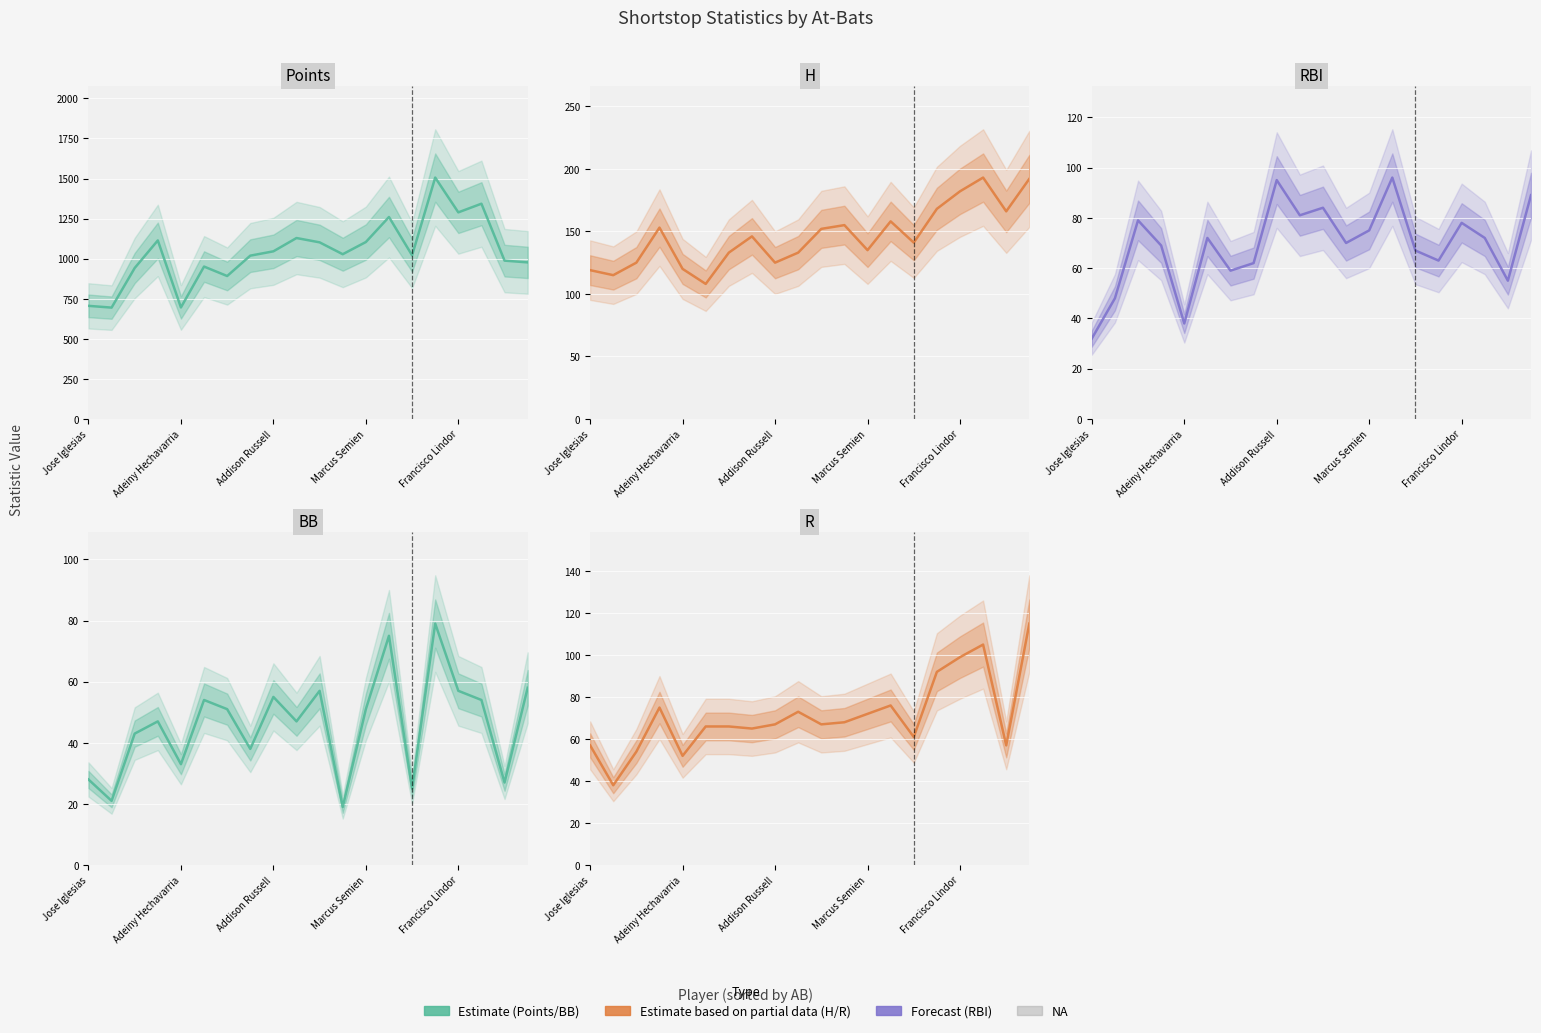

Rank the categories by BB value from highest to lowest.

15, 13, 19, 10, 16, 8, 5, 17, 6, 12, Marcus Semien, 9, Addison Russell, 7, Francisco Lindor, Jose Iglesias, 18, 14, Adeiny Hechavarria, 11